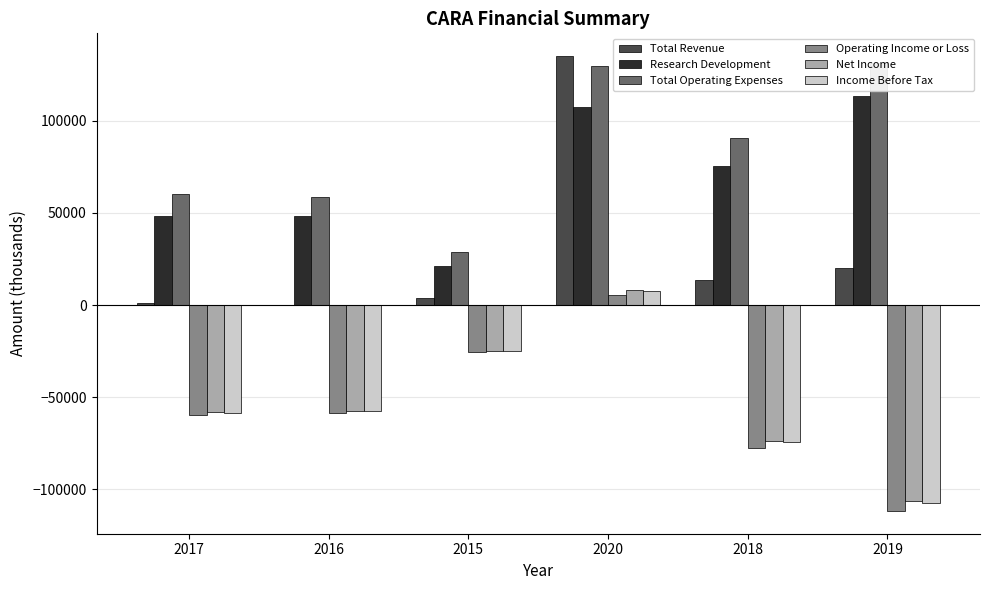

Is it true that Operating Income or Loss equals -77400 at 2018?

True